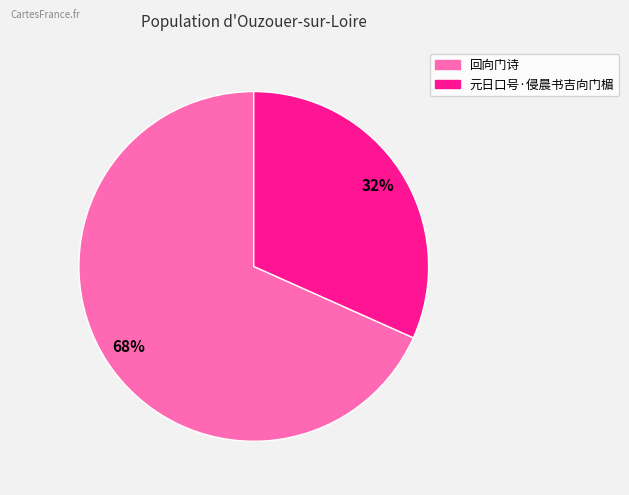

Combined, do 回向门诗 and 元日口号·侵晨书吉向门楣 account for over 50%?

Yes